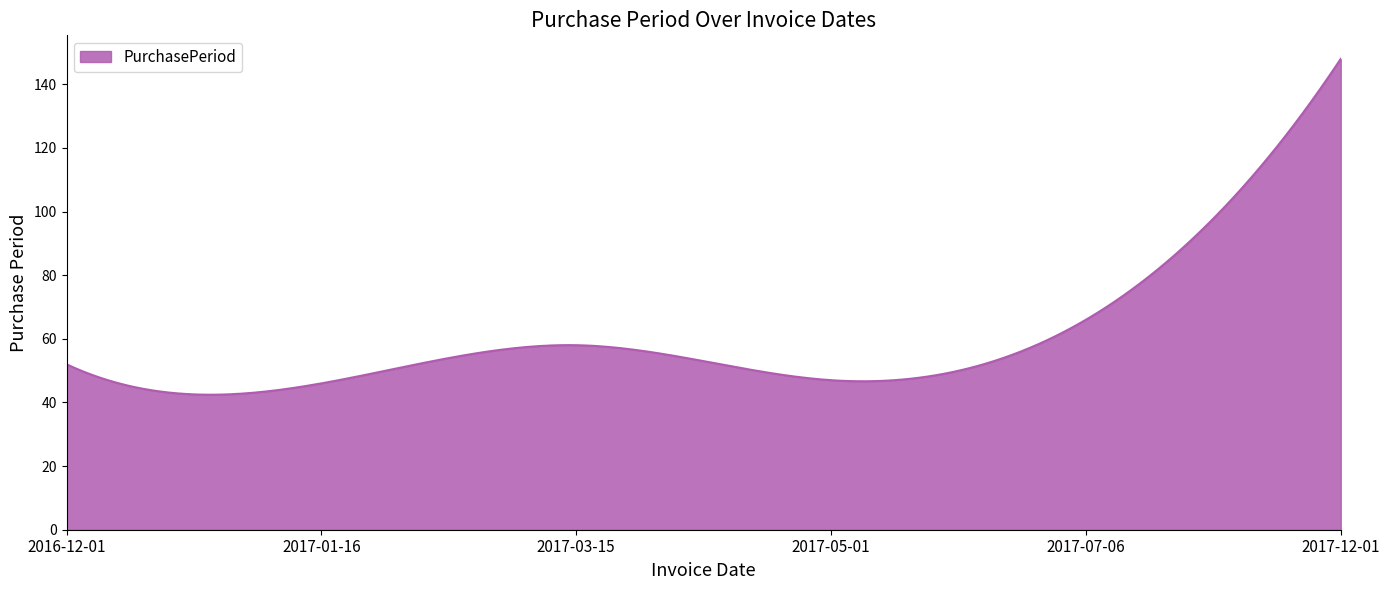

What is the minimum value shown in the chart?

42.4